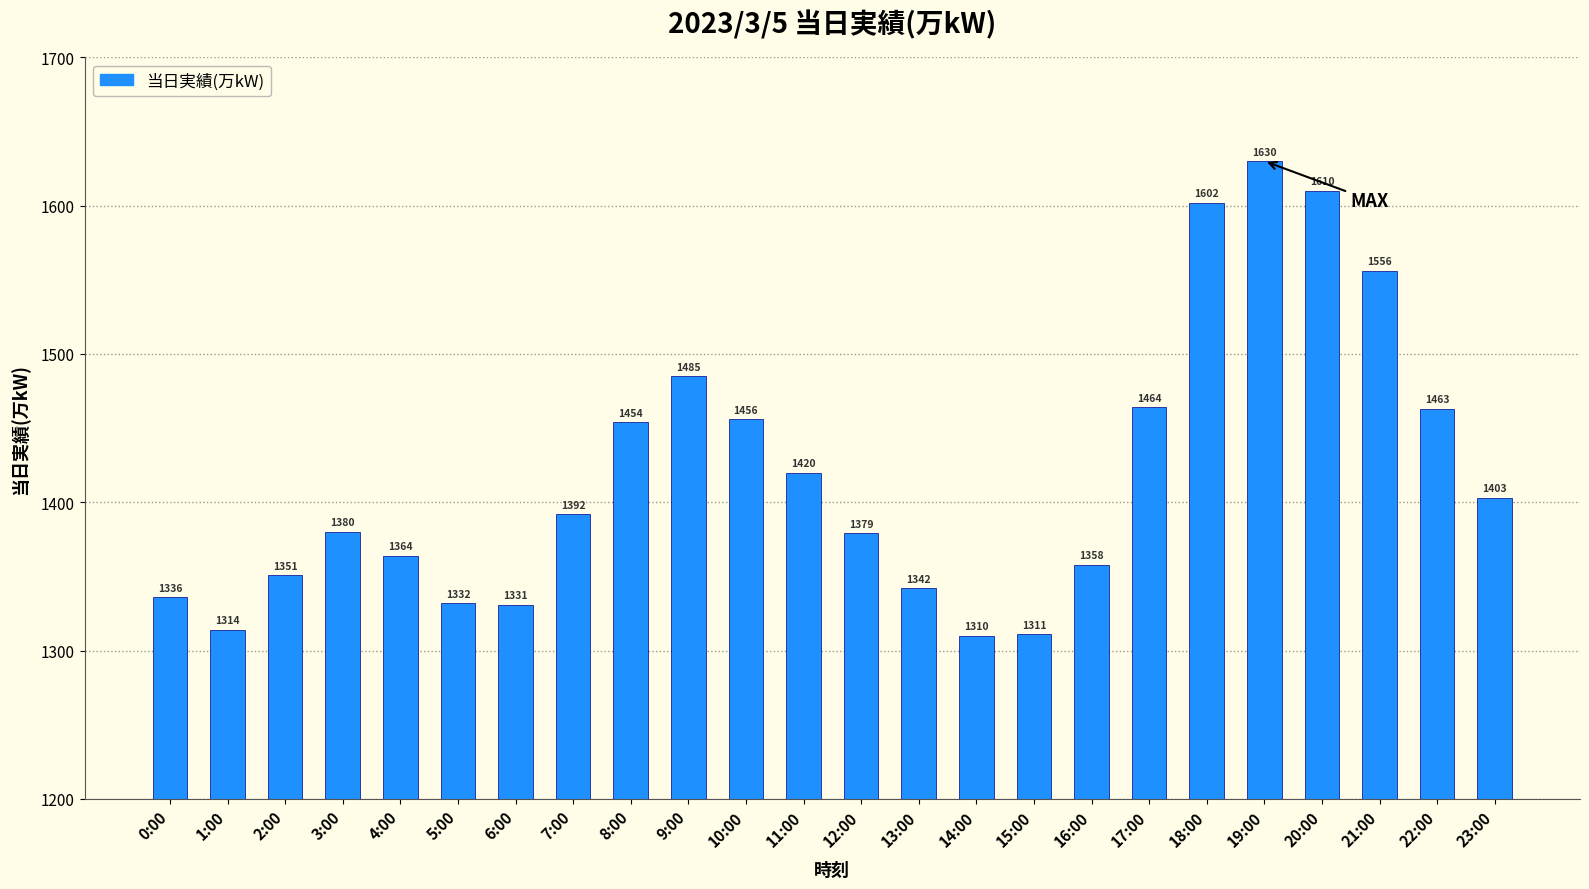

List the labels in order of value, largest first.

19:00, 20:00, 18:00, 21:00, 9:00, 17:00, 22:00, 10:00, 8:00, 11:00, 23:00, 7:00, 3:00, 12:00, 4:00, 16:00, 2:00, 13:00, 0:00, 5:00, 6:00, 1:00, 15:00, 14:00